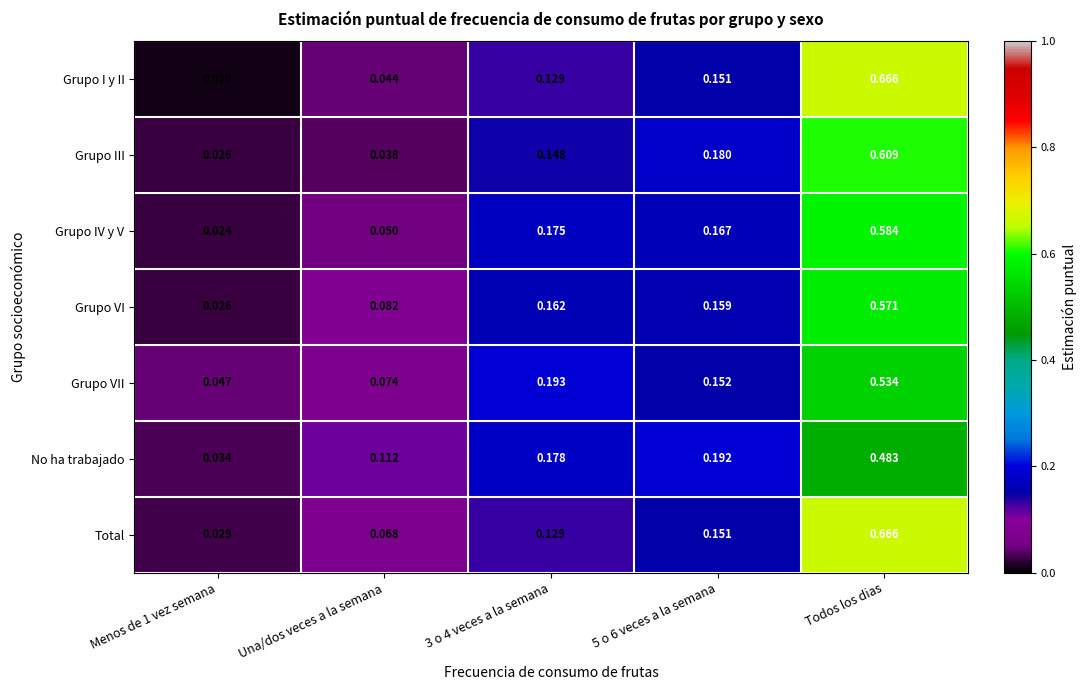

Which series changed the most between Una/dos veces a la semana and Todos los dias?

Grupo I y II